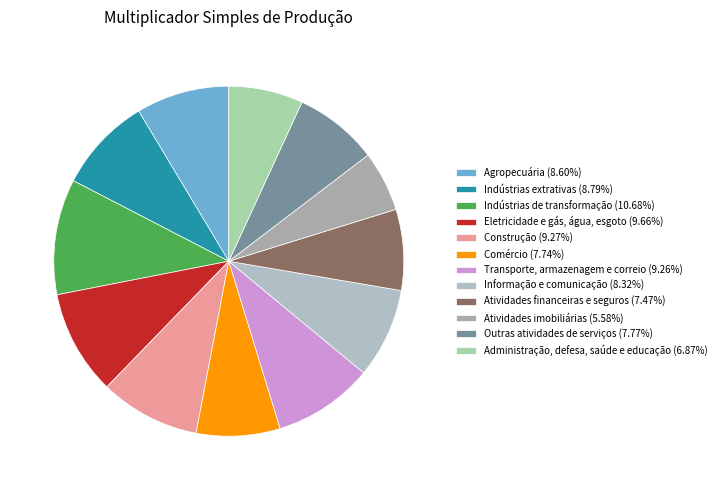

Combined, do Transporte, armazenagem e correio and Atividades financeiras e seguros account for over 50%?

No